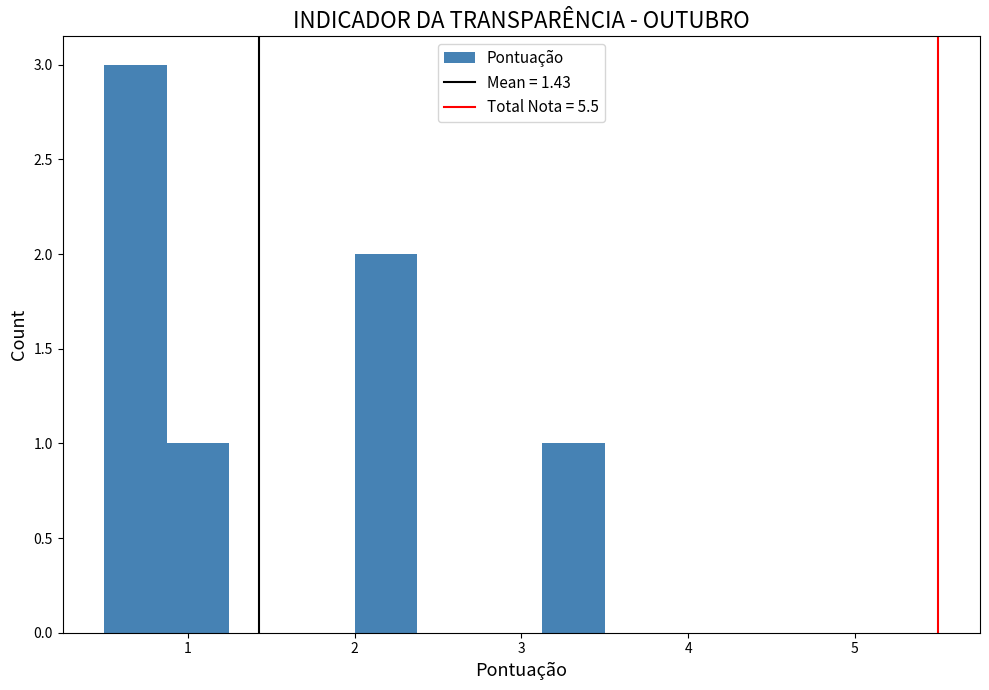

Read against the x-axis, roughly where is the centre of the tallest bar?

0.7